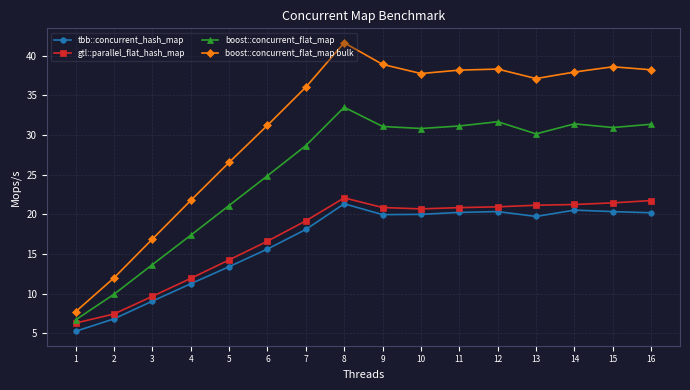

Rank the series by their maximum value, from highest to lowest.

boost::concurrent_flat_map bulk, boost::concurrent_flat_map, gtl::parallel_flat_hash_map, tbb::concurrent_hash_map